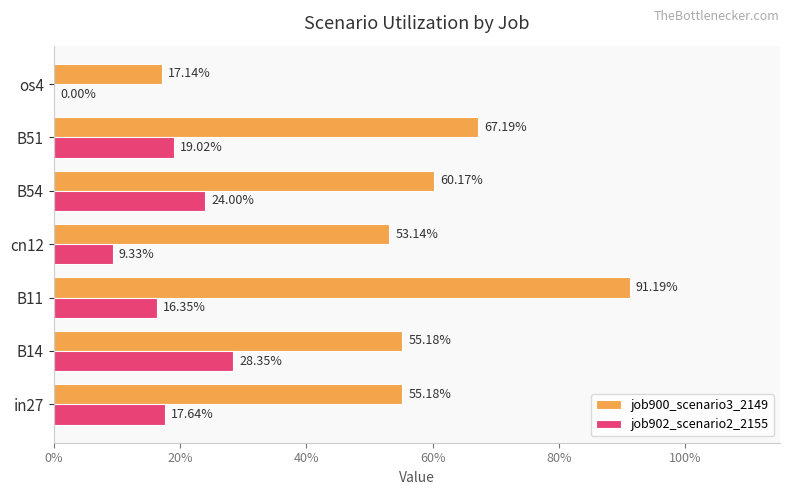

What are all the series names shown in the legend?

job900_scenario3_2149, job902_scenario2_2155